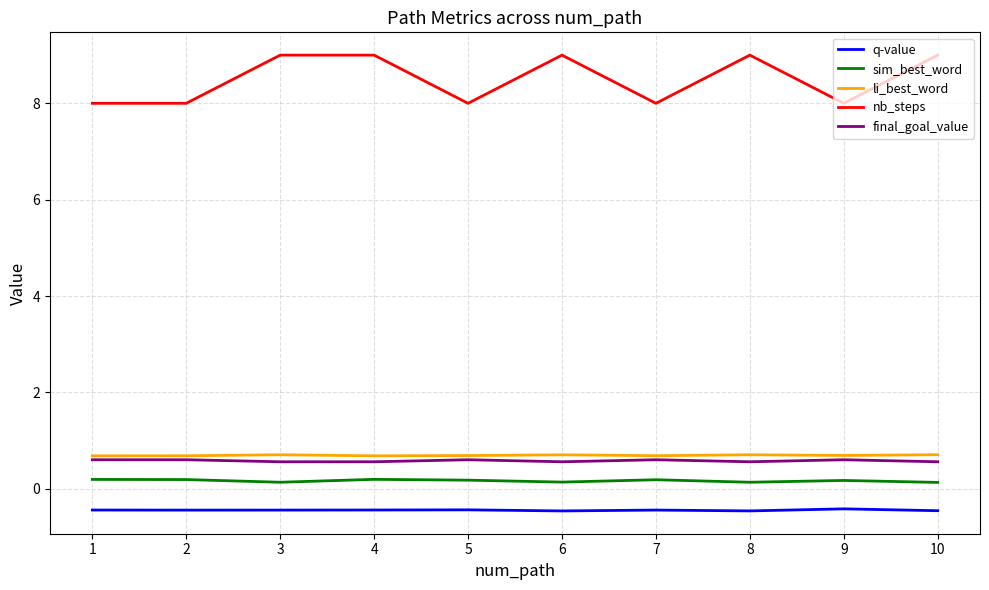

Which series has the largest total across all categories?

nb_steps